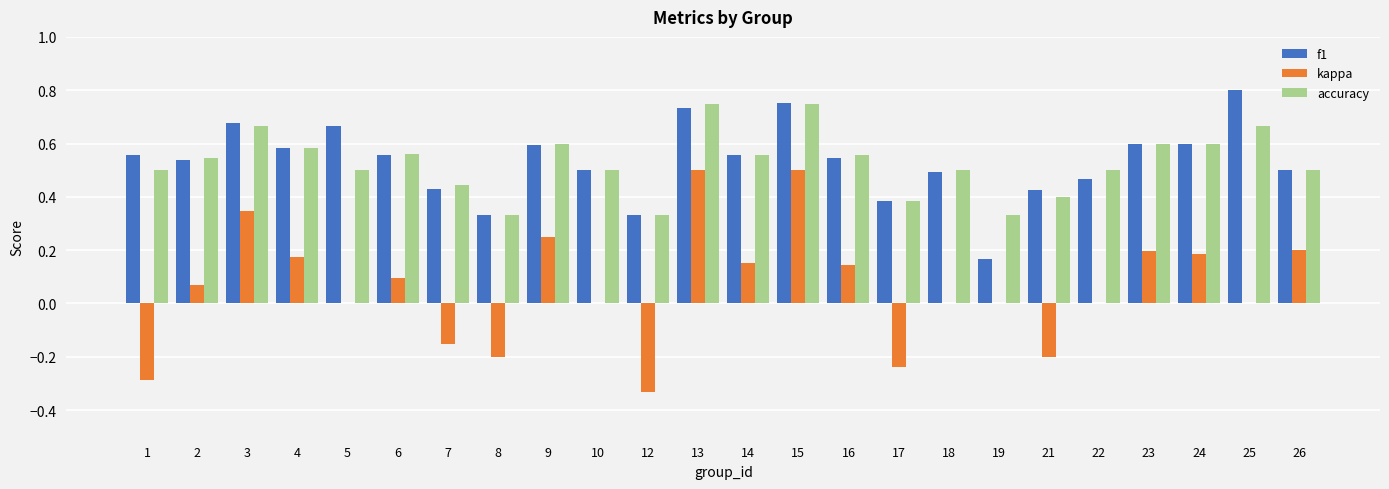

What is the total value across all series at 2?

1.2